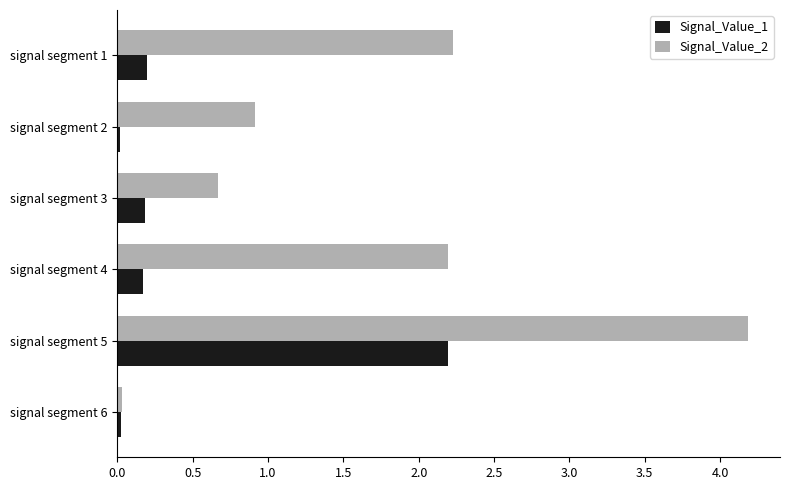

At how many categories does at least one series exceed 2?

3